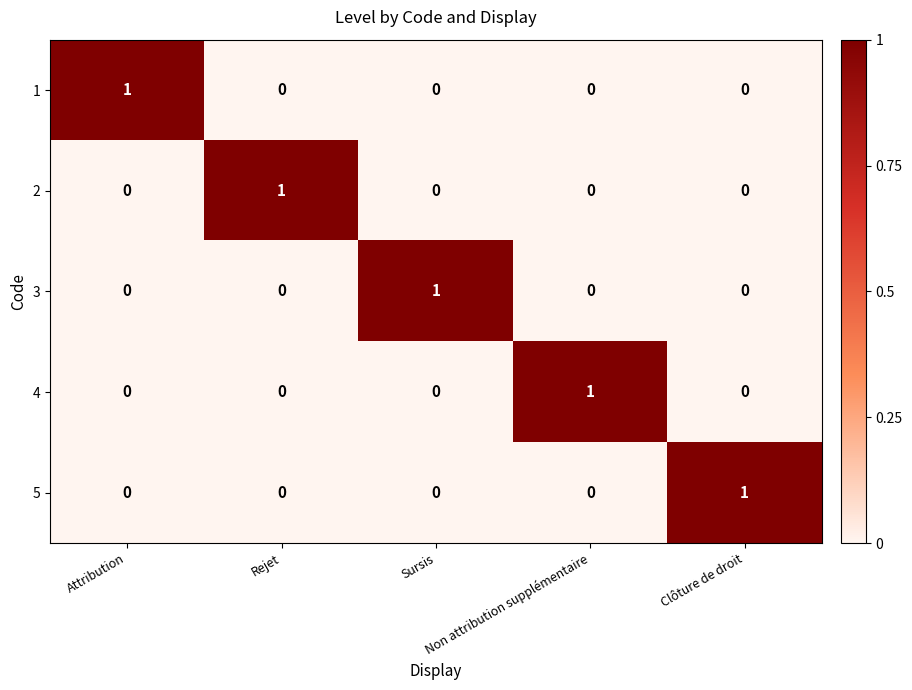

At how many categories does at least one series exceed 0?

5